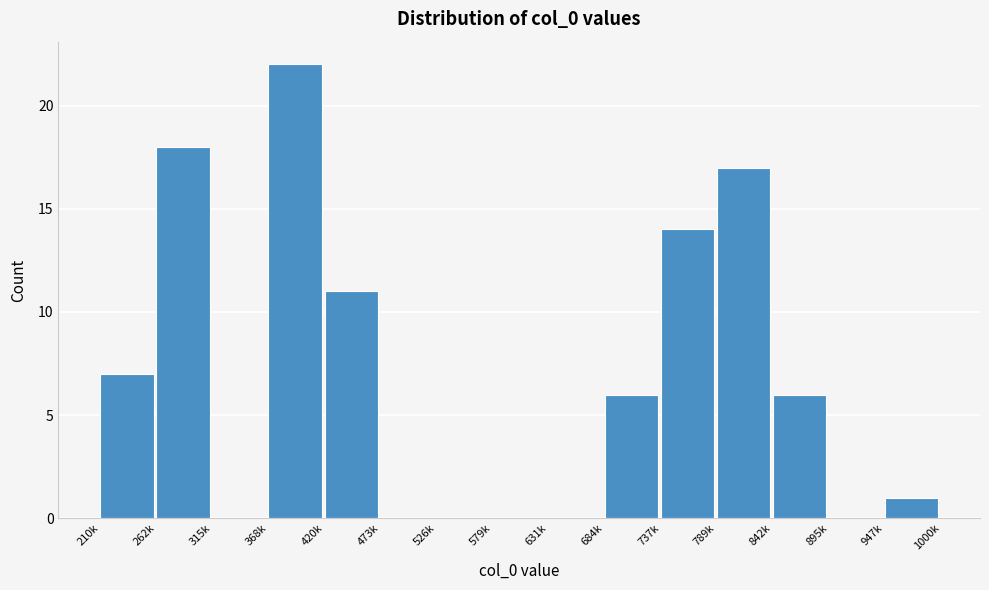

Reading right to left, what are all the values shown in this chart?

947k=1	895k=0	842k=6	789k=17	737k=14	684k=6	631k=0	579k=0	526k=0	473k=0	420k=11	368k=22	315k=0	262k=18	210k=7